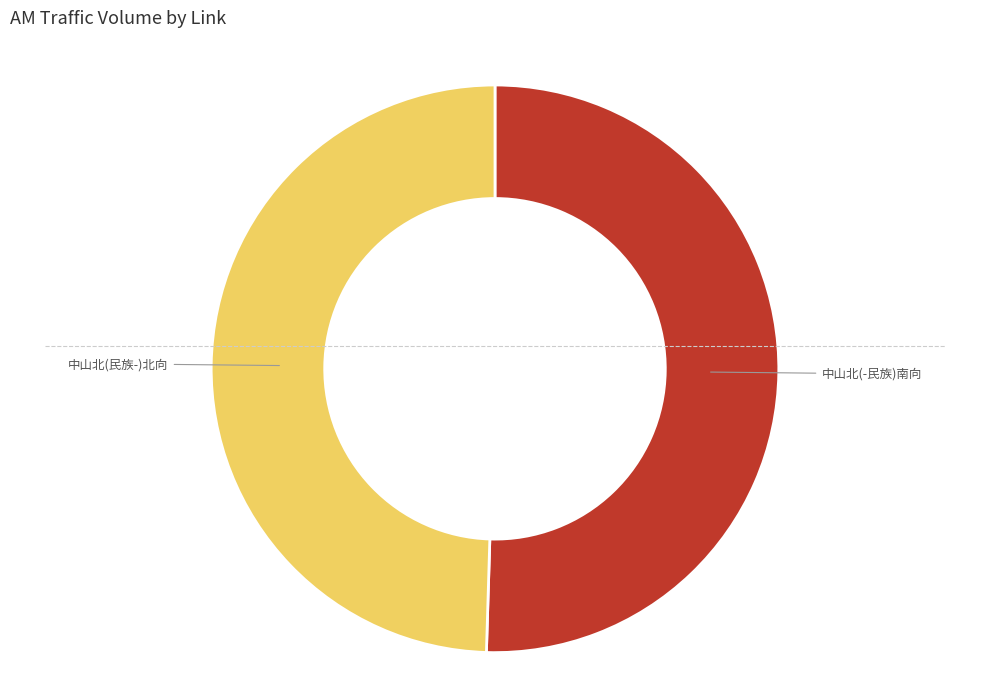

Which category has the smallest portion of the pie?

中山北(民族-)北向